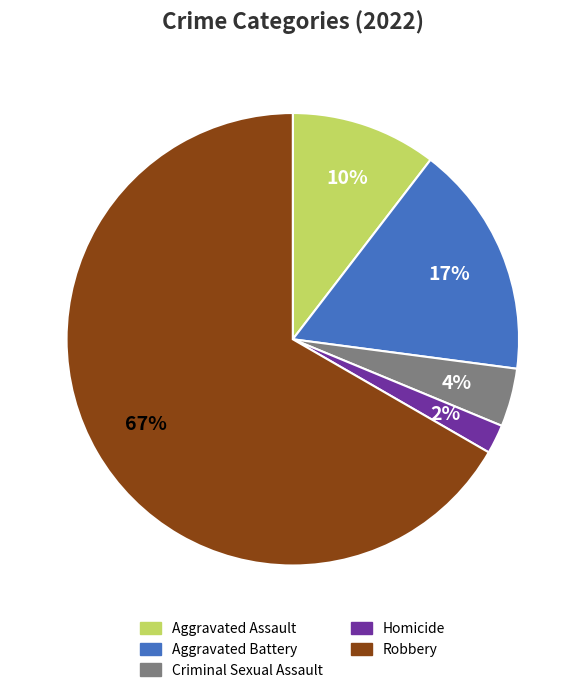

Is the sum of Robbery and Aggravated Assault greater than half?

Yes